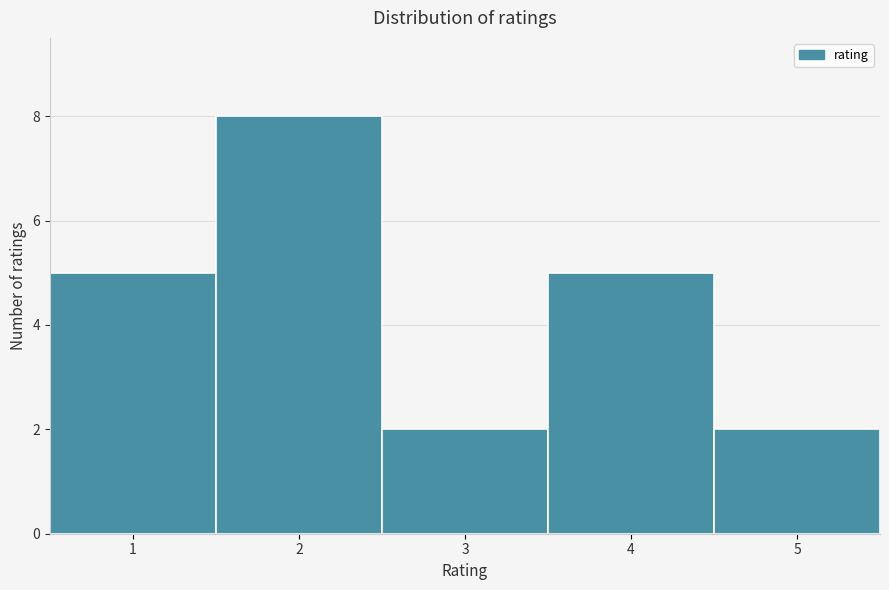

How tall is the bar that spans 2.5 to 3.5 on the x-axis? The values are not printed on the chart, so give them approximately, as read against the axis.

2